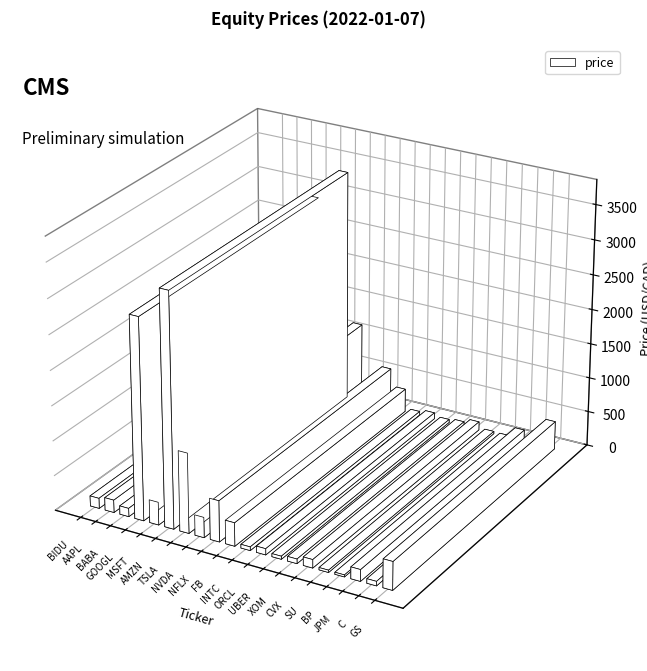

Reading left to right, what are all the values shown in this chart?

BIDU=146	AAPL=180	BABA=120	GOOGL=2888	MSFT=329	AMZN=3350	TSLA=1150	NVDA=293	NFLX=591	FB=337	INTC=53	ORCL=89	UBER=44	XOM=66	CVX=121	SU=33	BP=29	JPM=168	C=64	GS=407